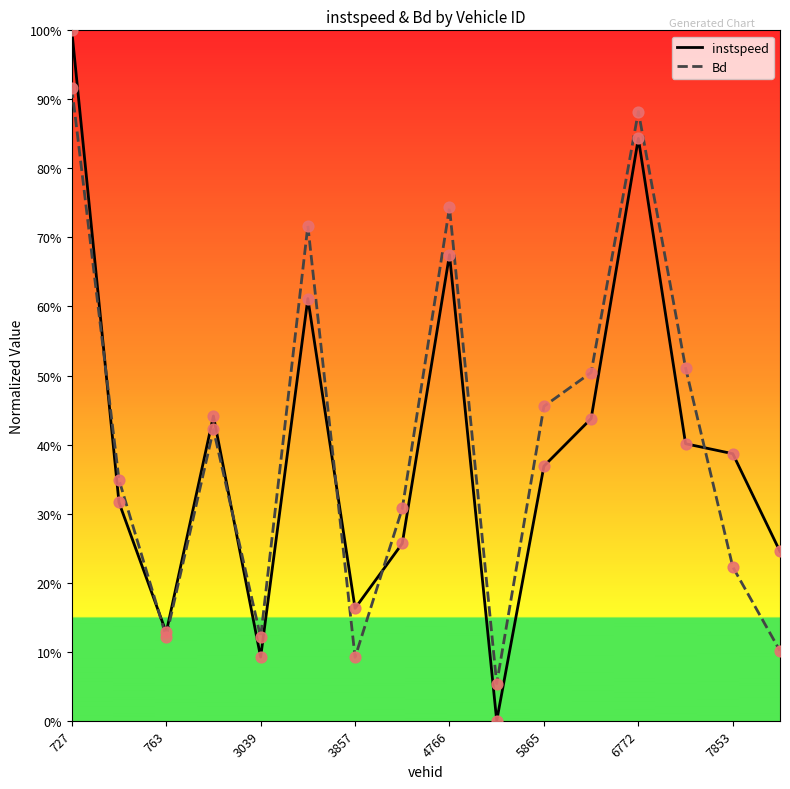

Does the chart have visible grid lines?

No